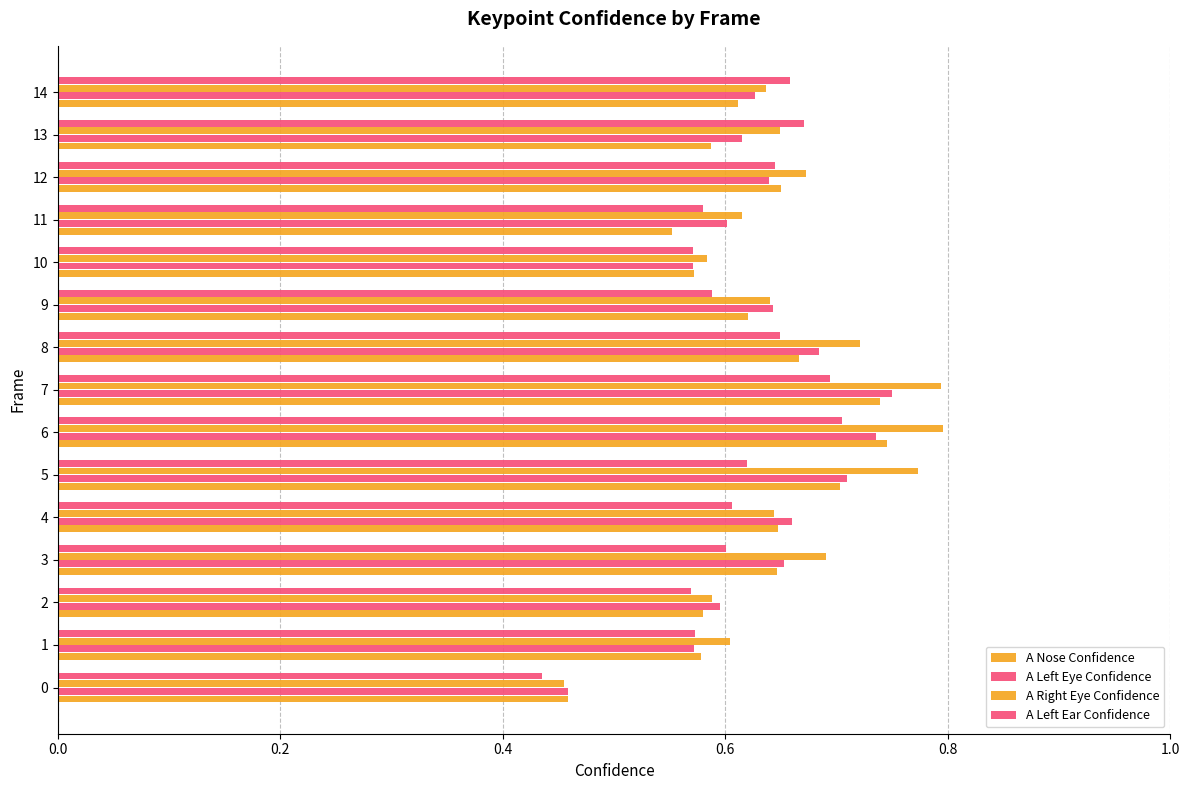

What is the difference between the maximum and second lowest values in the A Nose Confidence series?

0.2